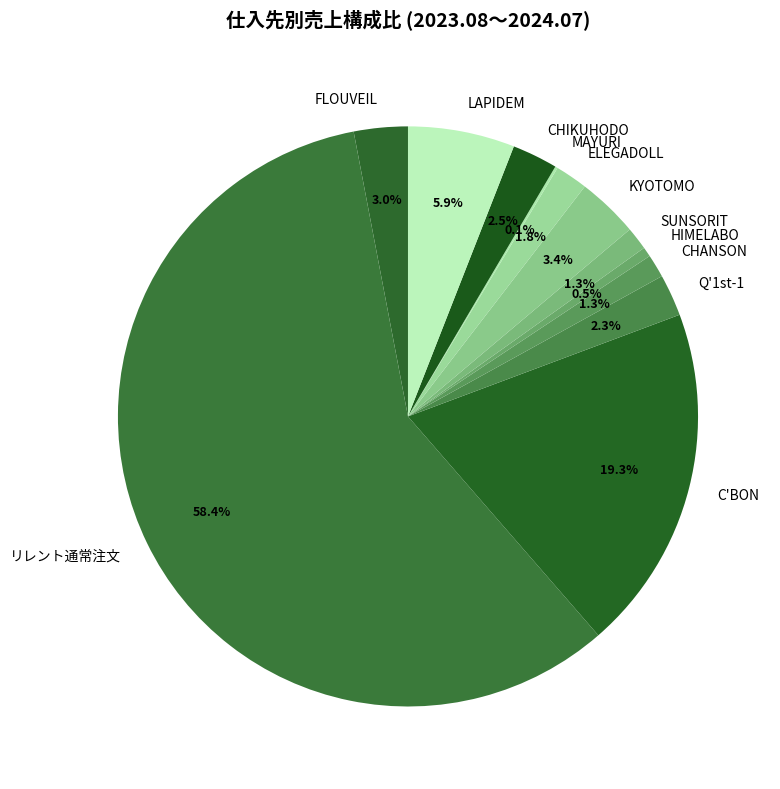

Which has a higher value, SUNSORIT or CHIKUHODO?

CHIKUHODO